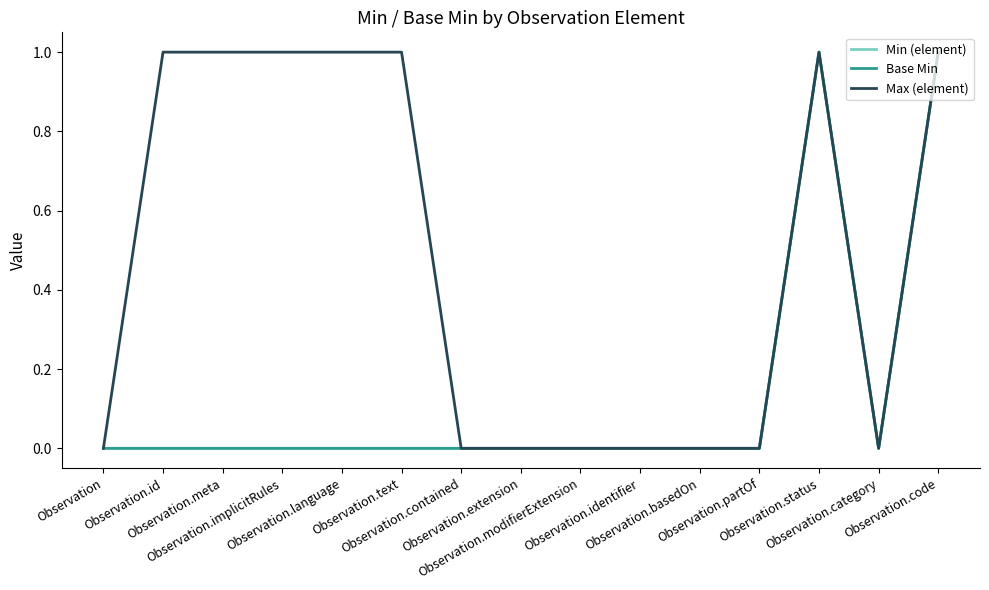

Does the chart display data point markers on the line(s)?

No